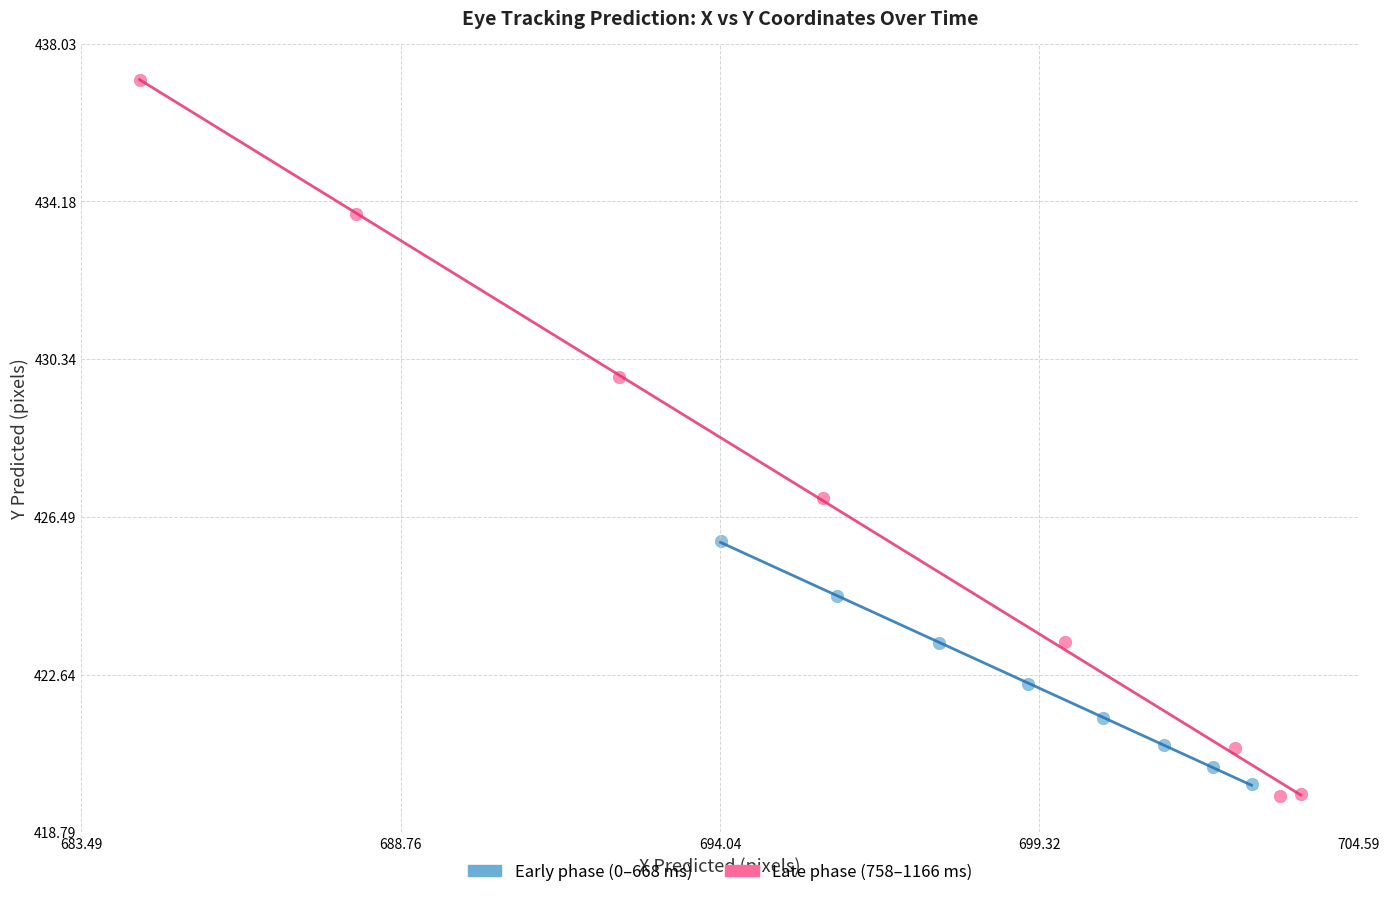

Which series reaches the maximum Y coordinate?

Late phase (758–1166 ms)